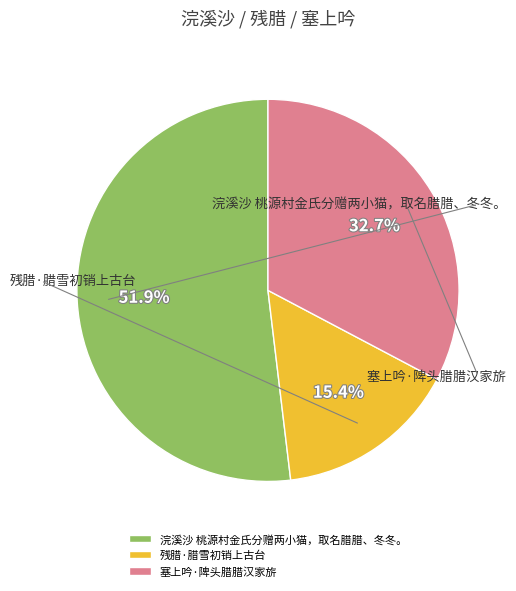

Rank the categories by value from highest to lowest.

浣溪沙 桃源村金氏分赠两小猫，取名腊腊、冬冬。, 塞上吟·陴头腊腊汉家旂, 残腊·腊雪初销上古台